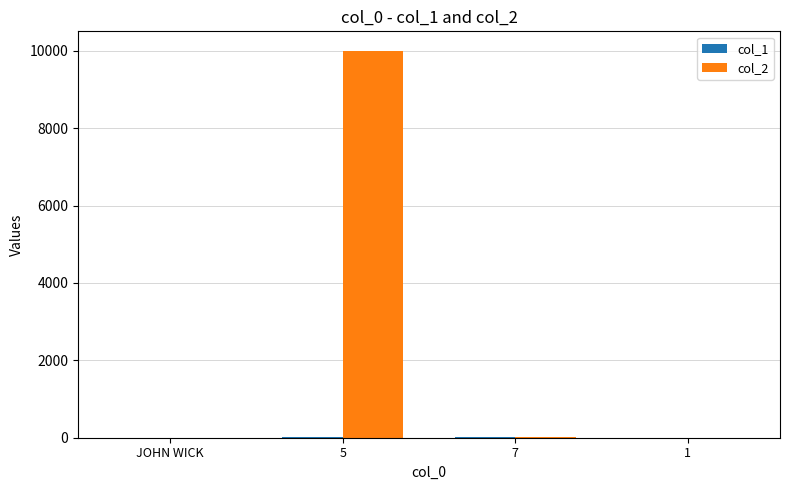

How many groups of bars are there?

4